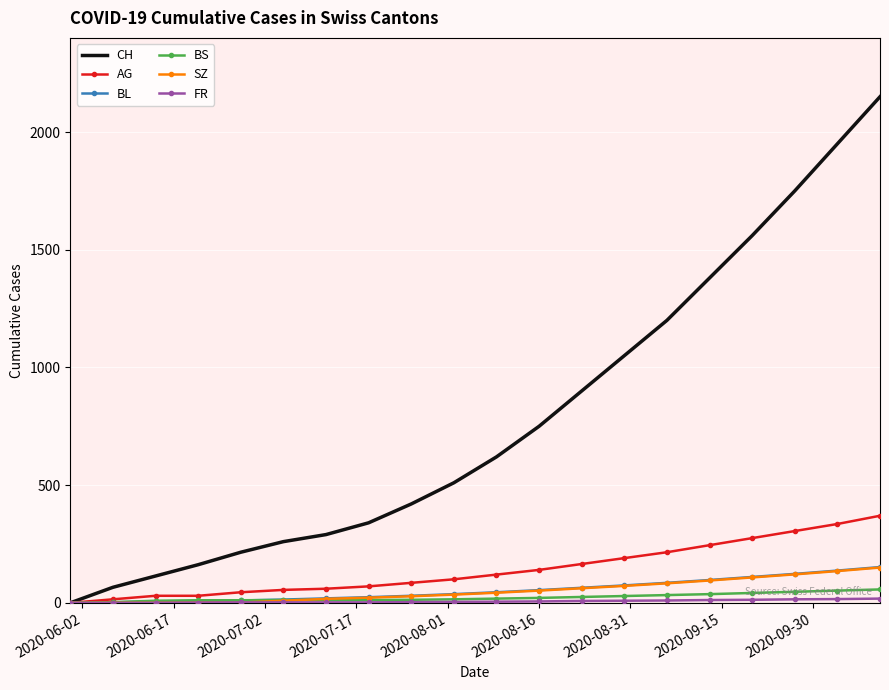

Which series has the largest total across all categories?

CH